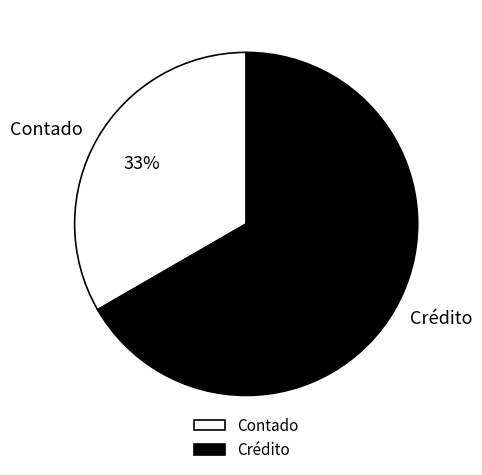

What is the smallest slice in the pie chart?

Contado